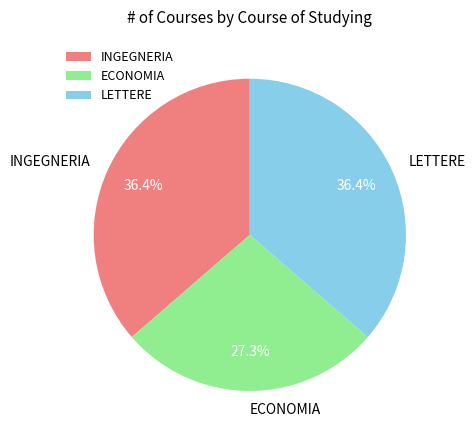

Which category has the smallest portion of the pie?

ECONOMIA